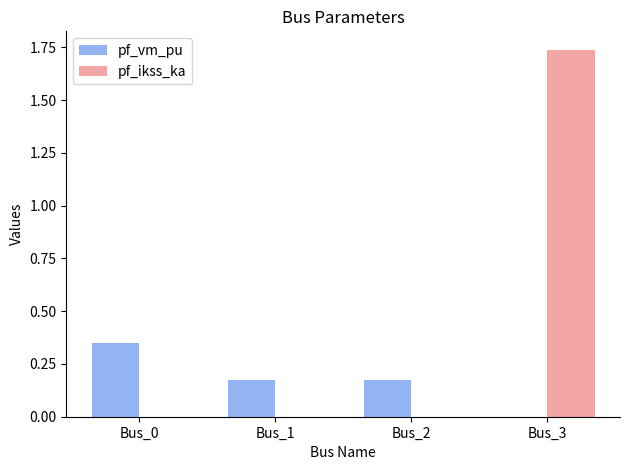

At which category is the sum across all series the highest?

Bus_3